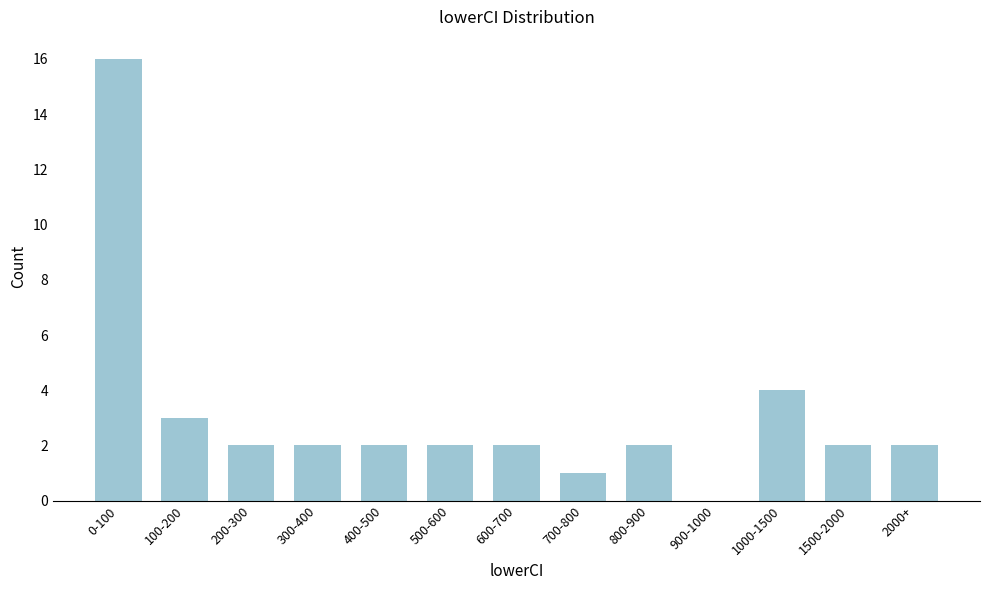

Reading left to right, list all the values displayed in this chart.

0-100=16	100-200=3	200-300=2	300-400=2	400-500=2	500-600=2	600-700=2	700-800=1	800-900=2	900-1000=0	1000-1500=4	1500-2000=2	2000+=2